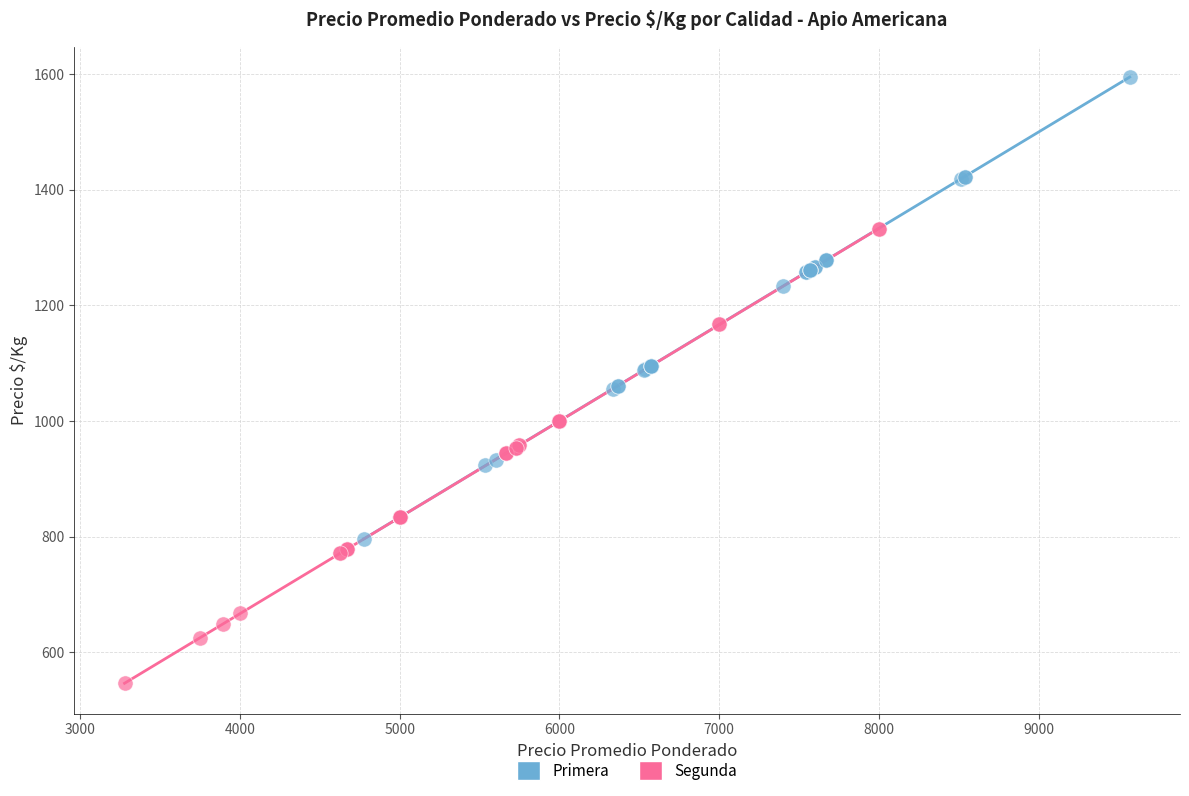

Which series reaches the minimum Y coordinate?

Segunda